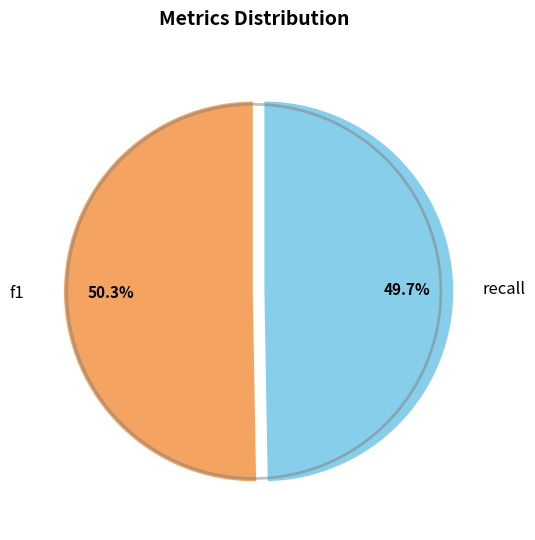

To the nearest percent, what is the difference between the recall and f1 slice percentages?

1%